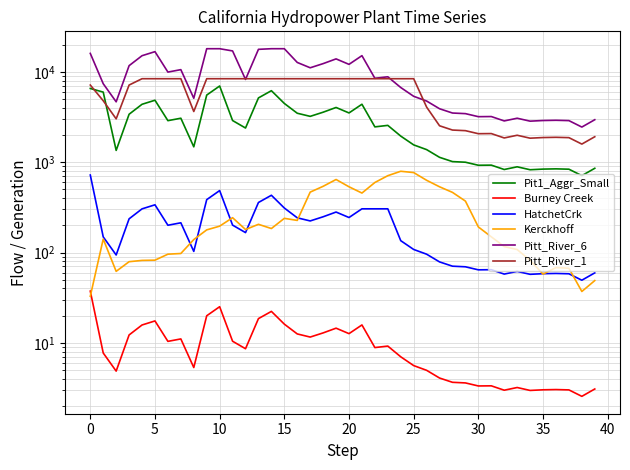

At which category does Kerckhoff reach its first local valley?

5